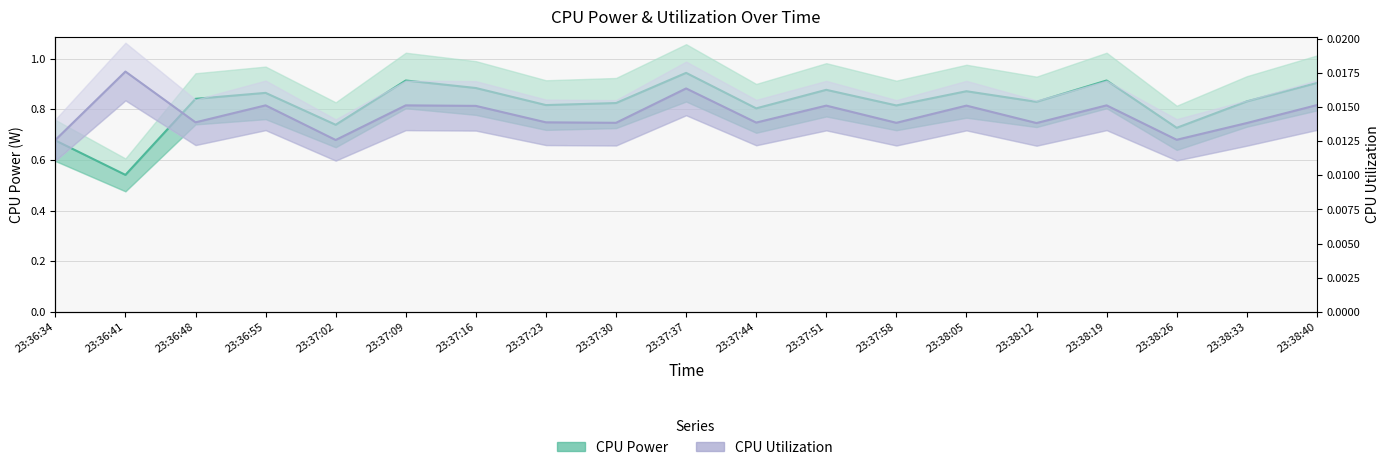

How many lines are shown in the chart?

2